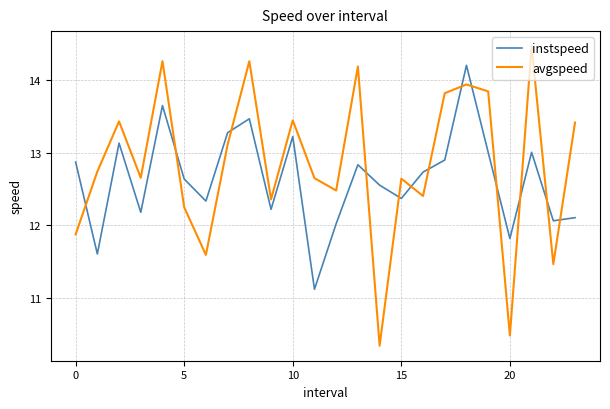

At how many categories does at least one series exceed 10?

24